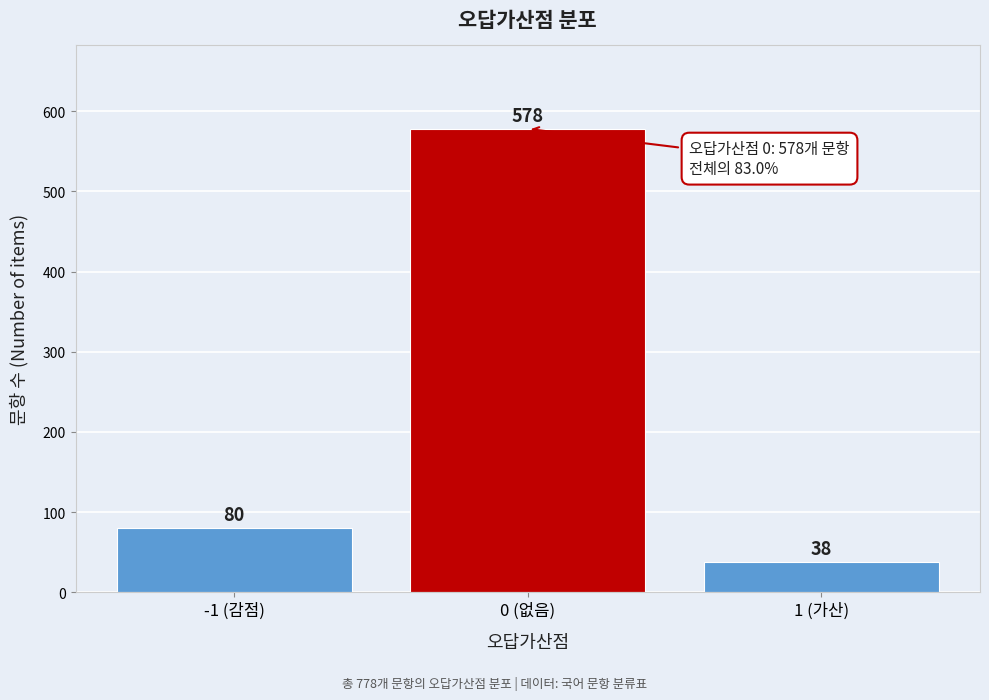

Reading left to right, transcribe all the data shown in this chart.

-1 (감점)=80	0 (없음)=578	1 (가산)=38